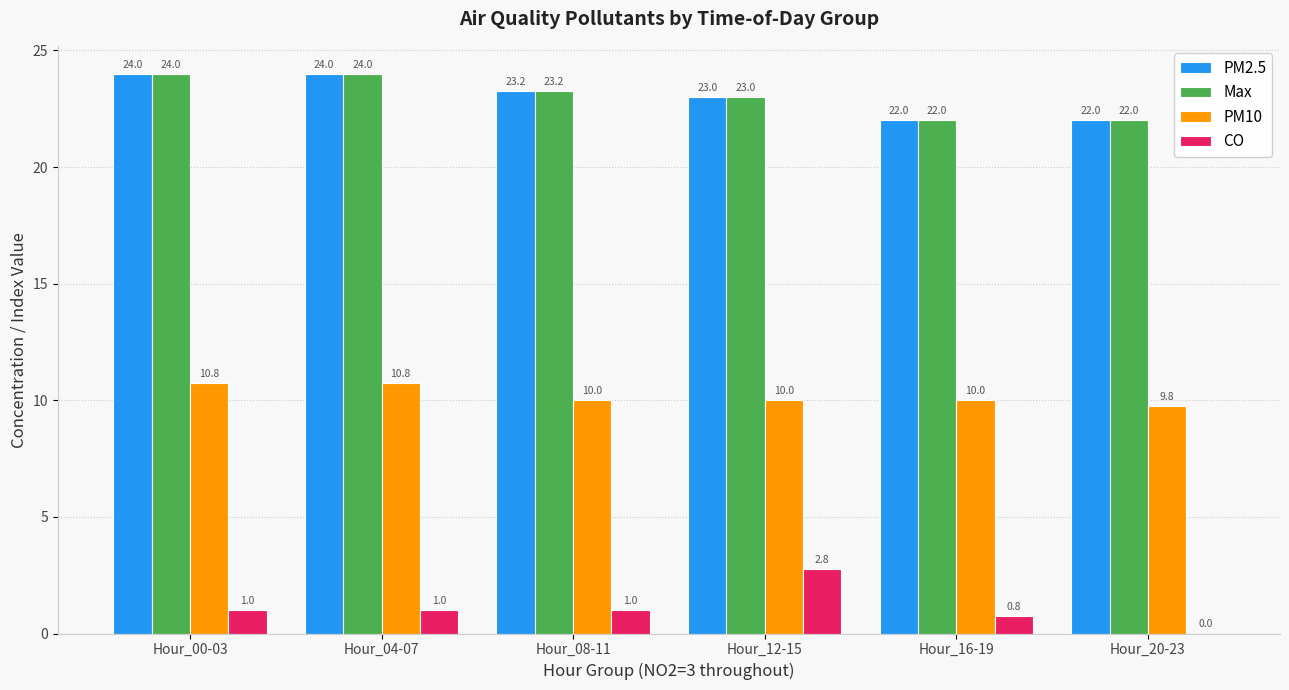

Read the CO value at Hour_08-11.

1.0